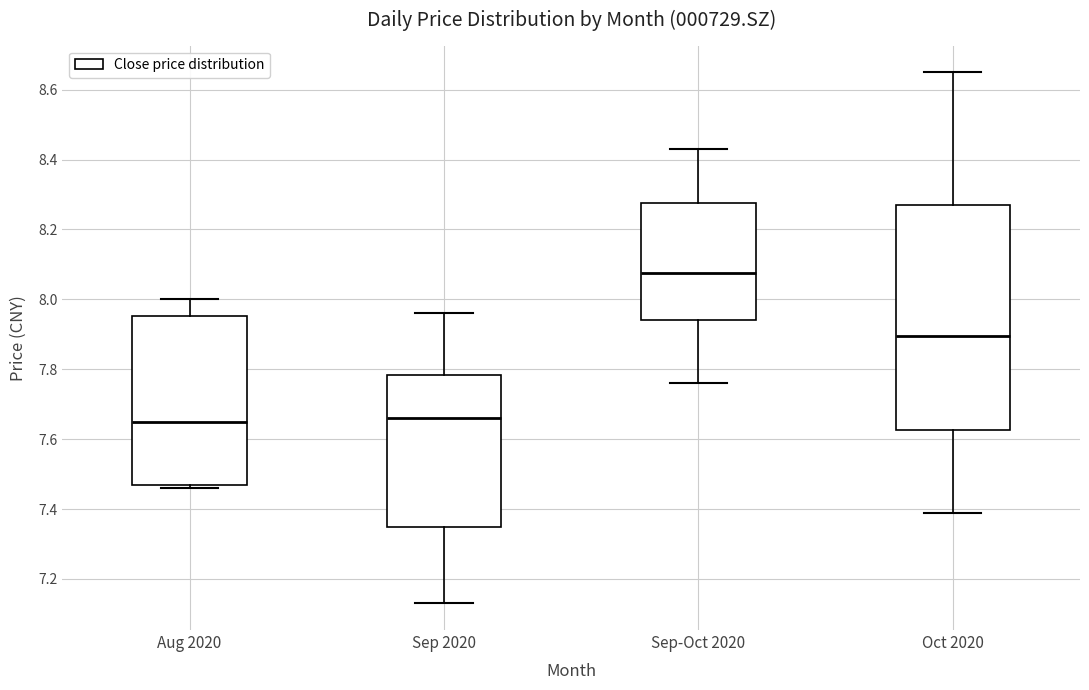

Which box is the tallest, from its lower edge to its upper edge?

Oct 2020